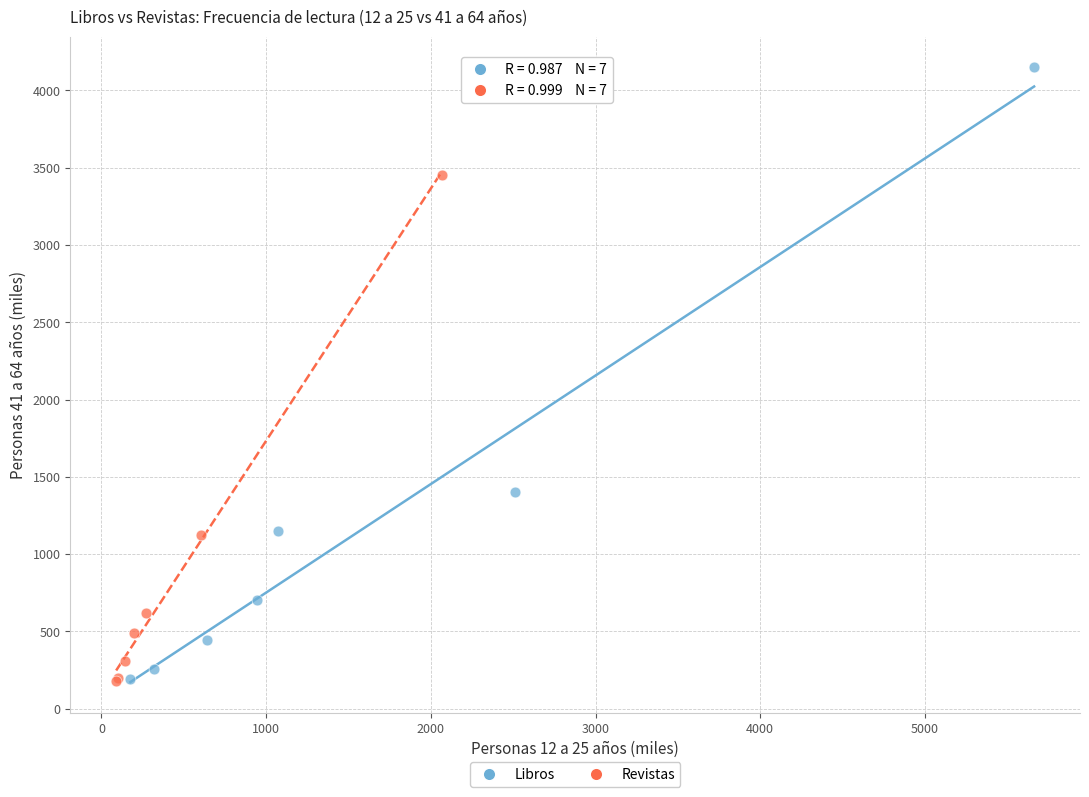

Which series reaches the maximum Y coordinate?

Libros